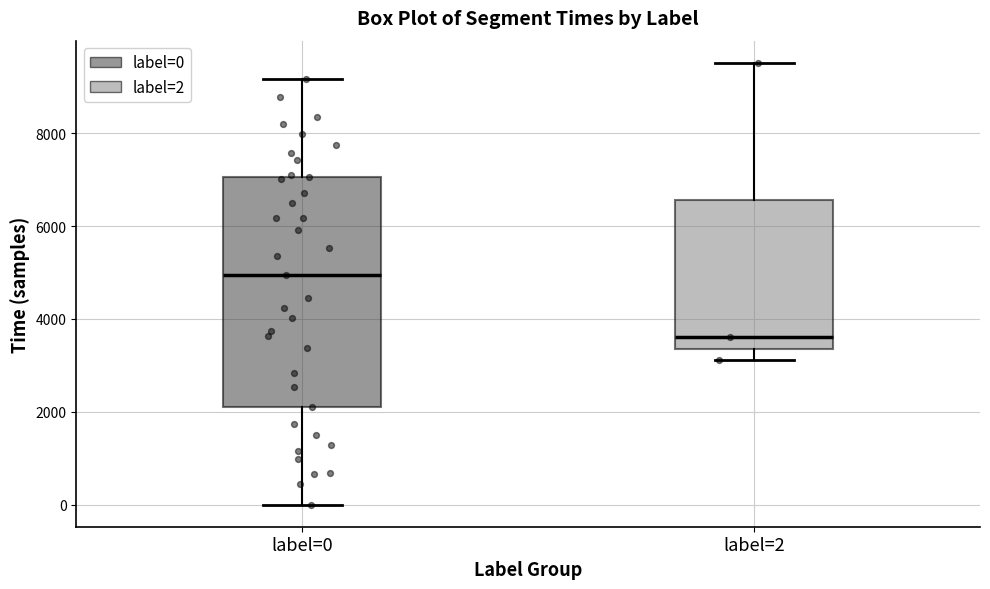

Reading left to right, read every box against the y-axis: the position of its median line, the range the box covers, and the ends of its whiskers. The values are not printed on the chart, so give them approximately, as read against the axis.

label=0: median 5000, box 2000 to 7000, whiskers 0 to 9200
label=2: median 3600, box 3400 to 6600, whiskers 3200 to 9600